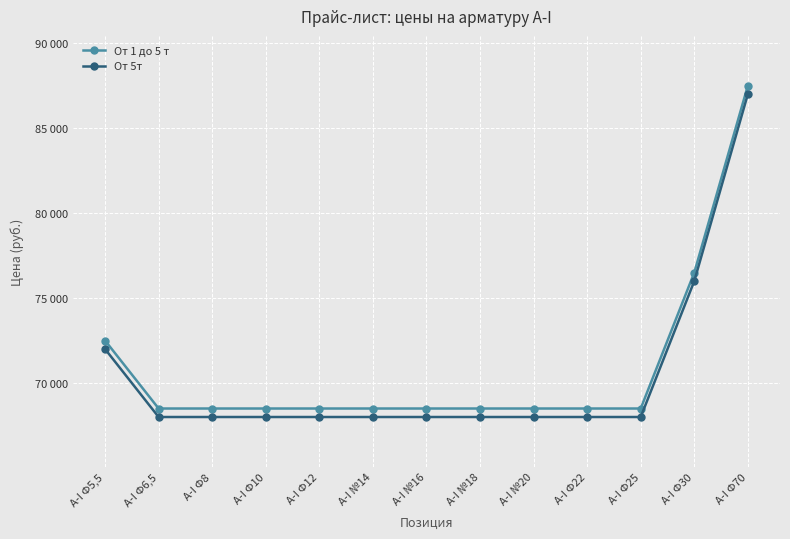

Does the chart have visible grid lines?

Yes